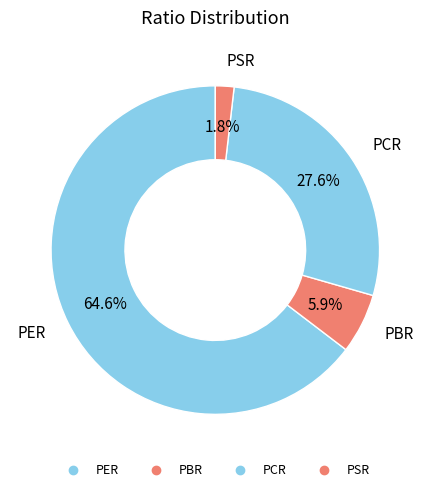

How many segments does this pie chart have?

4